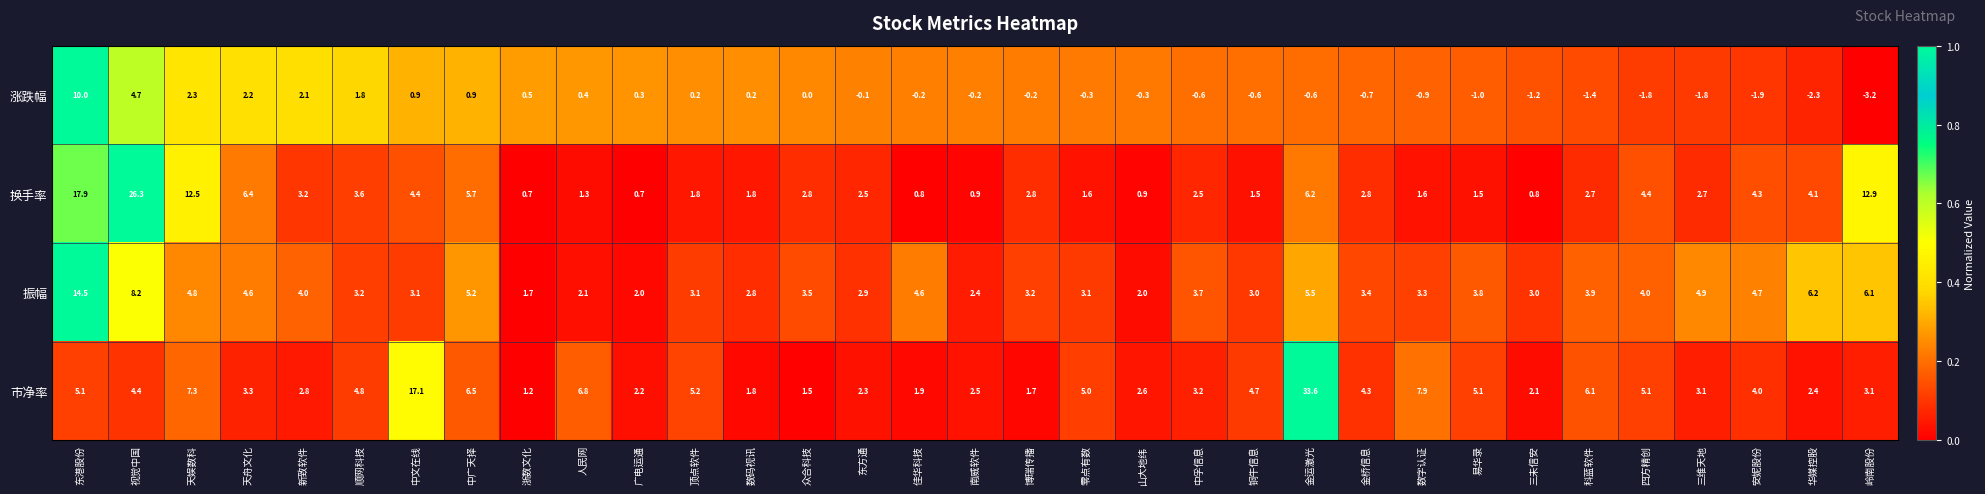

What is the difference between the highest and lowest values at 视觉中国?

21.9